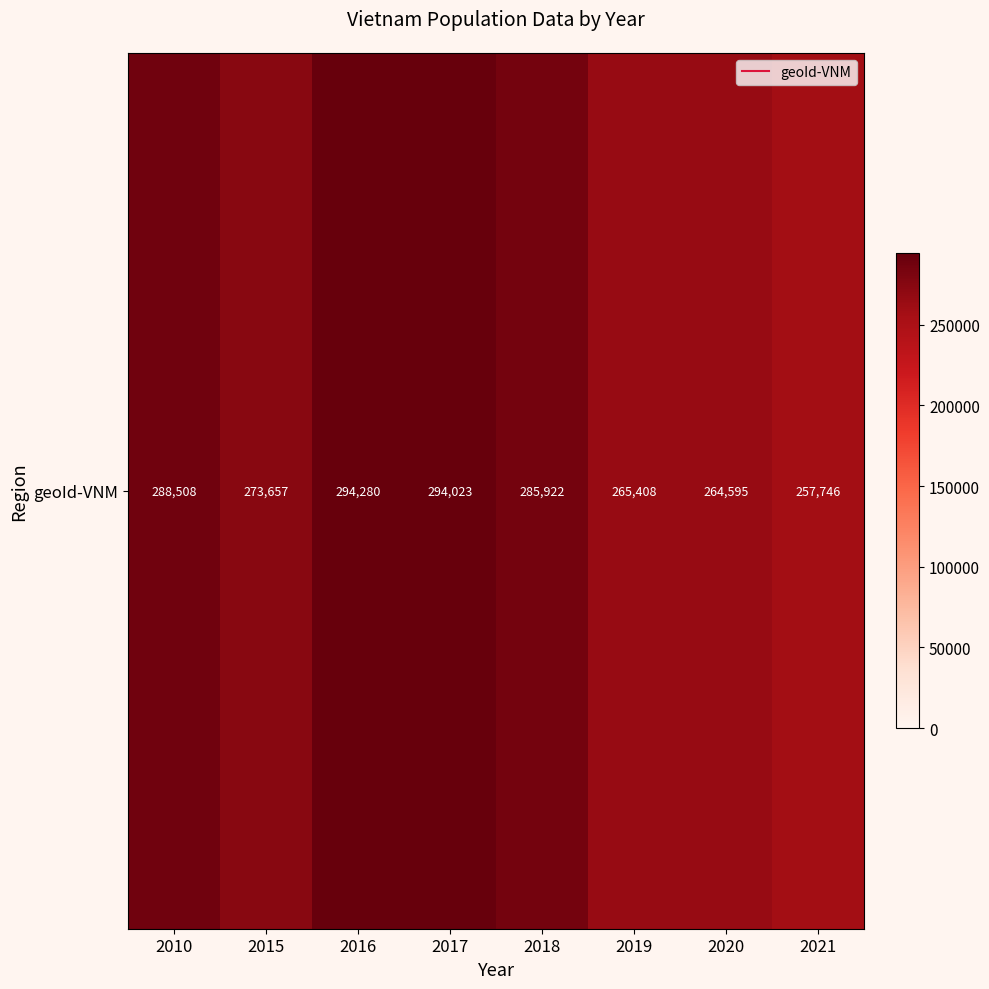

Where does the data first go above 285922?

2010